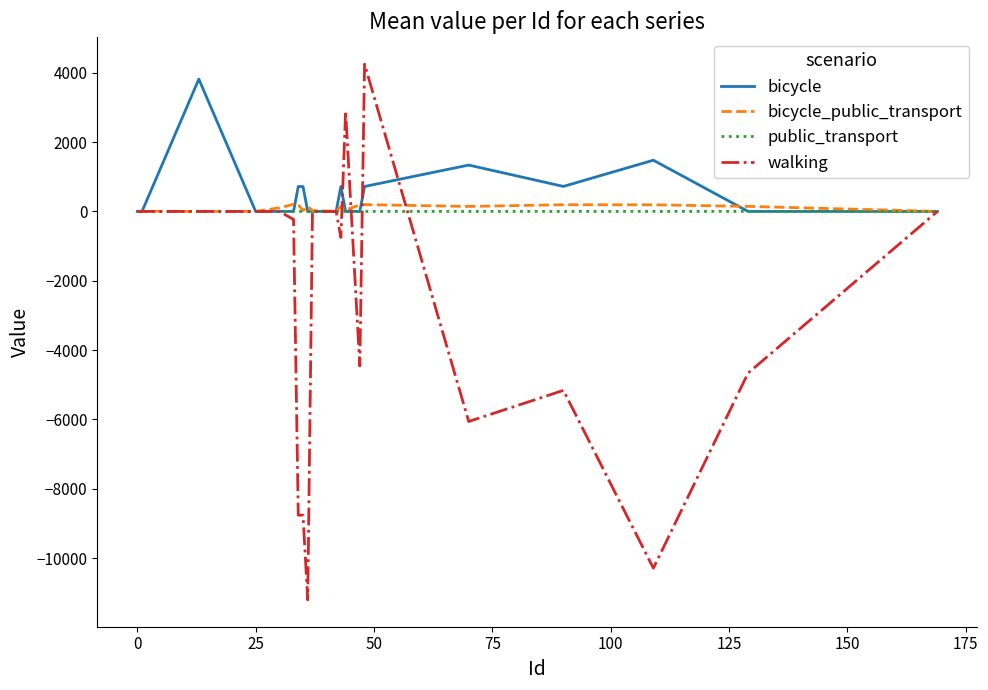

Which series has the largest range (max minus min)?

walking